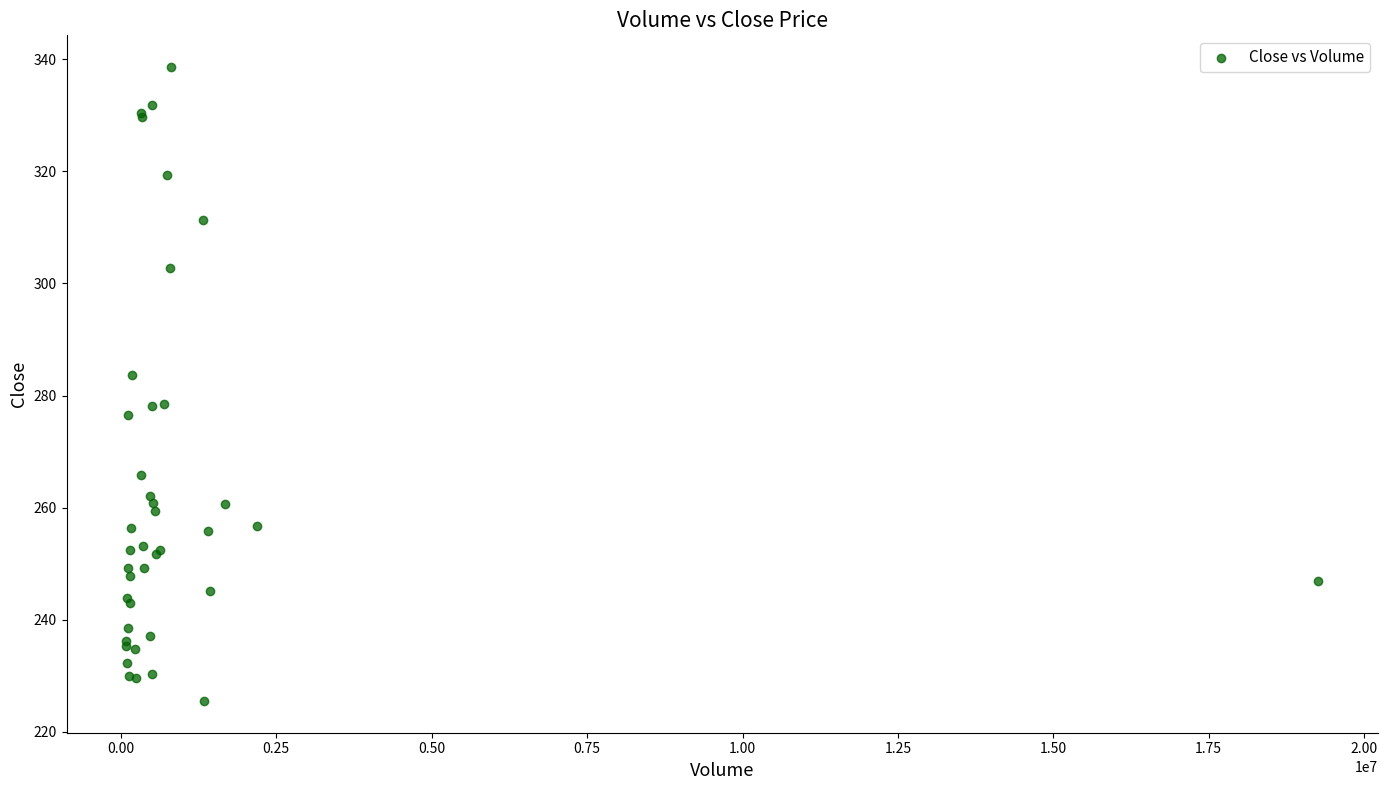

What Y value in the scatter plot is closest to 282?

283.6